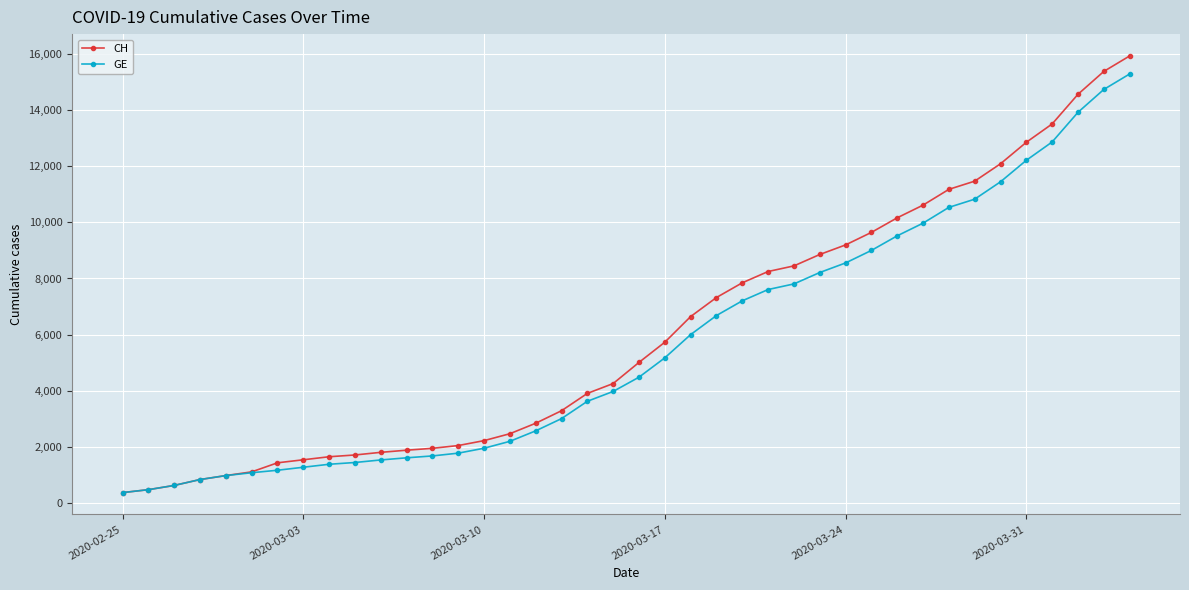

What is the value of the GE point at the 21st from the left?

4485